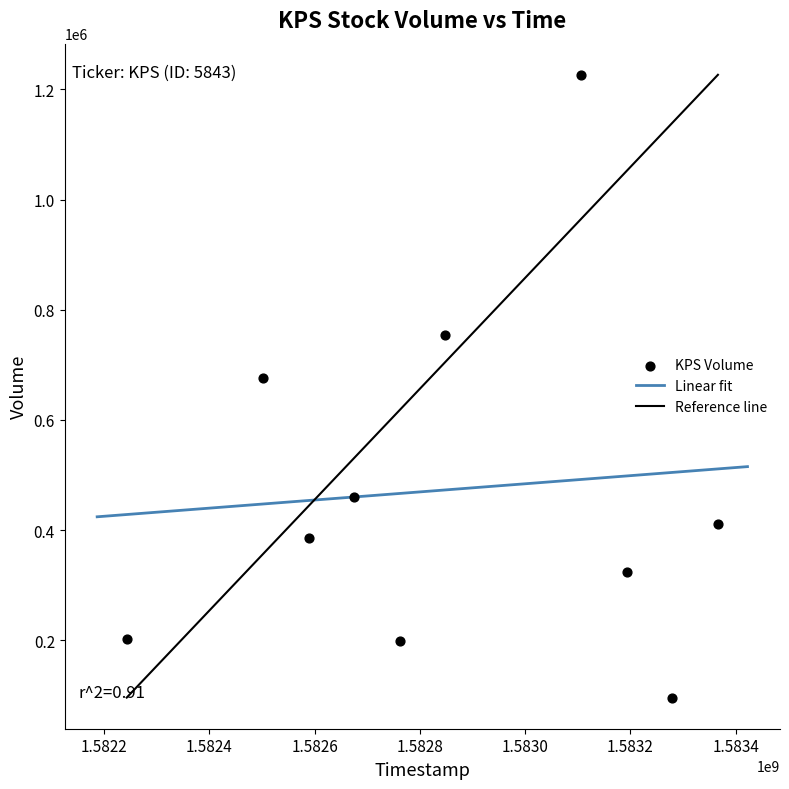

What Y value in the scatter plot is closest to 661150?

675700